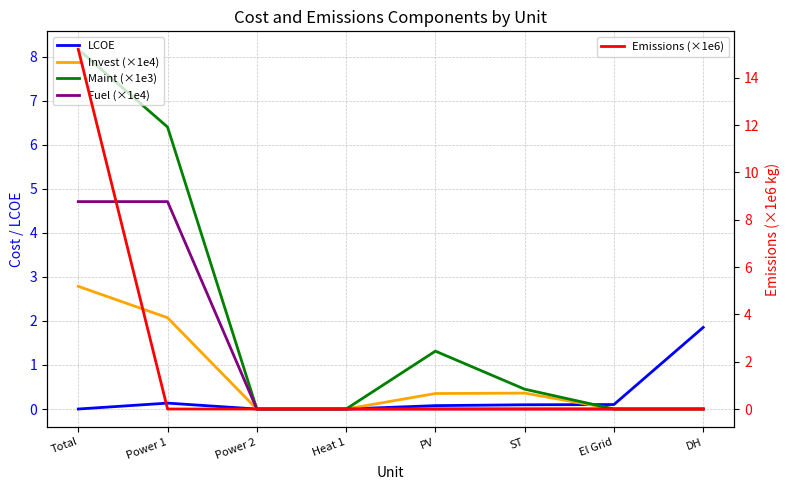

At which label does Fuel (×1e4) reach its peak?

Total